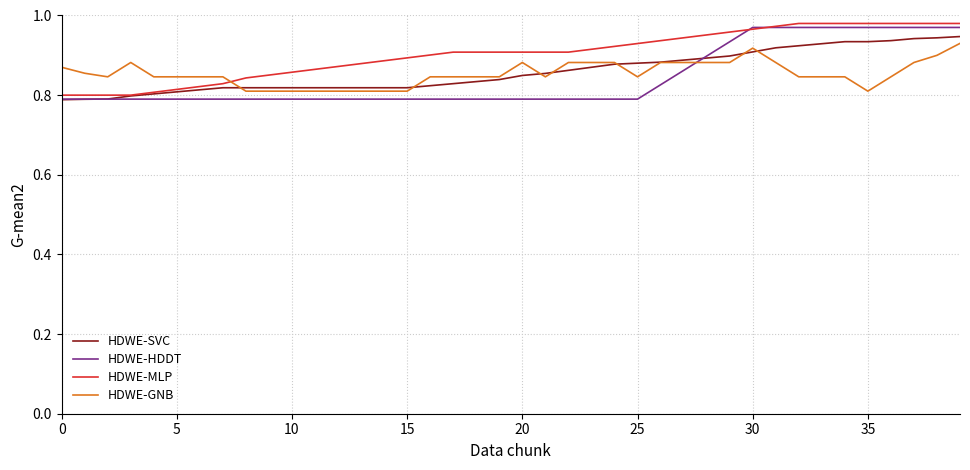

How many lines are shown in the chart?

4